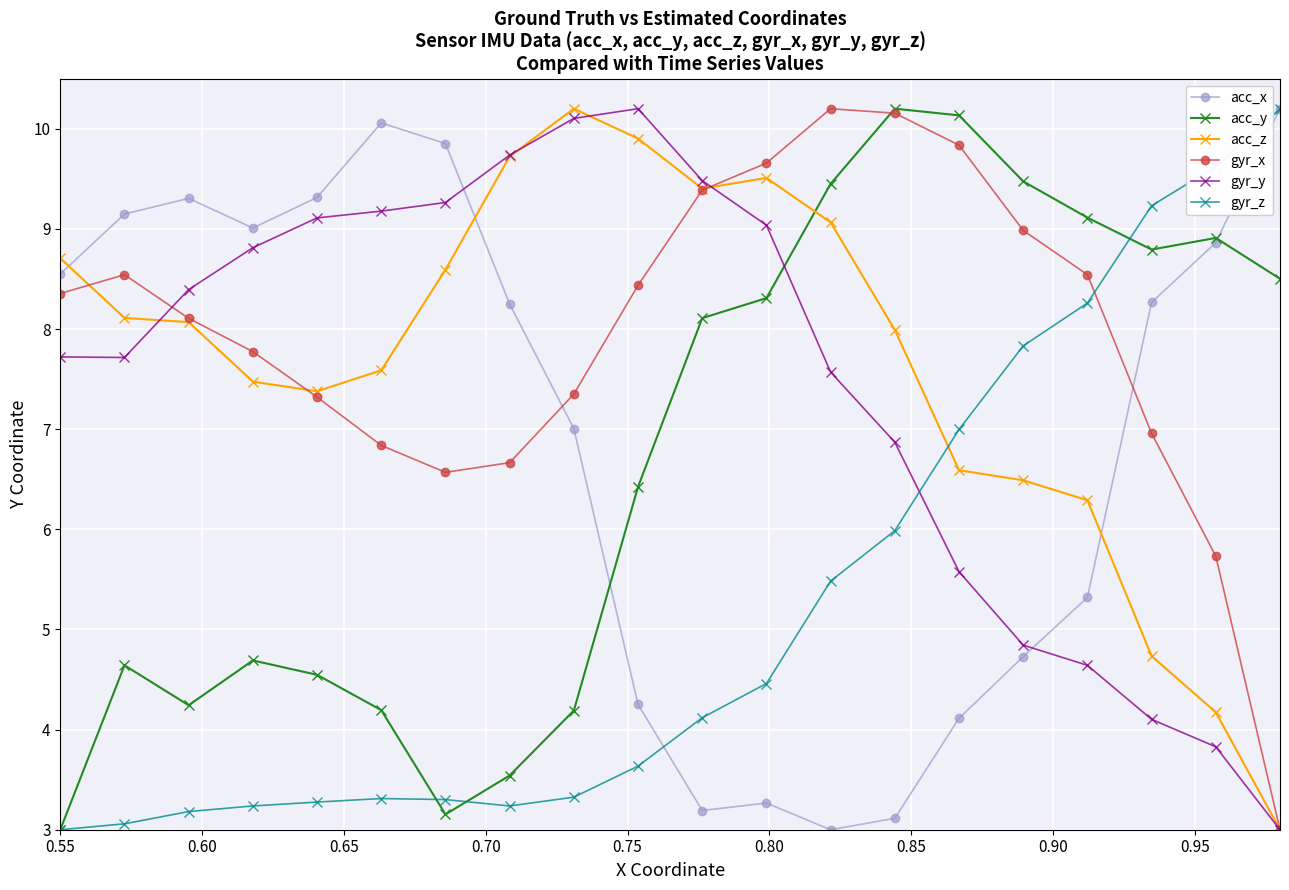

What is the value of the acc_y point at the 7th from the left?

3.2